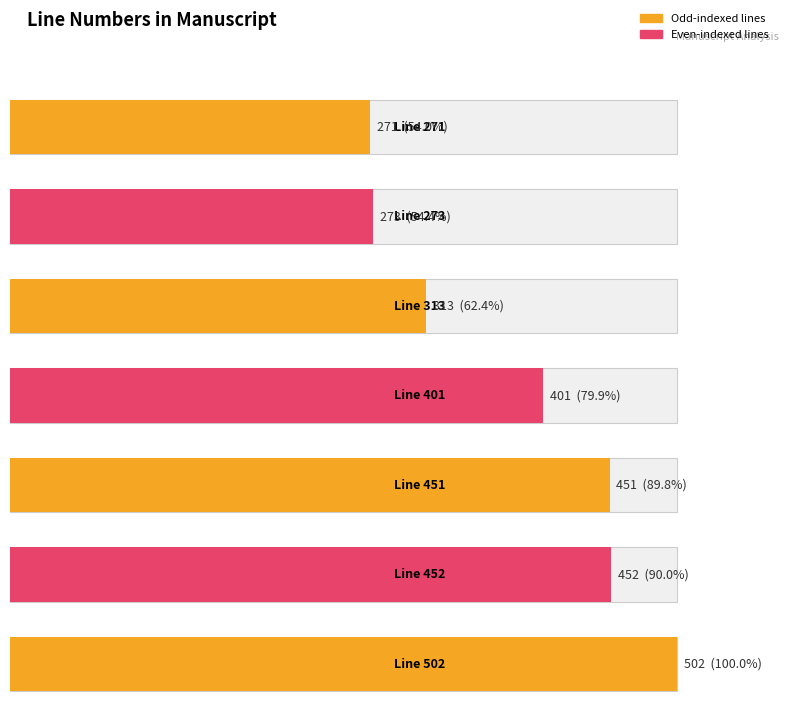

Reading right to left, list all the values displayed in this chart.

502	452	451	401	313	273	271